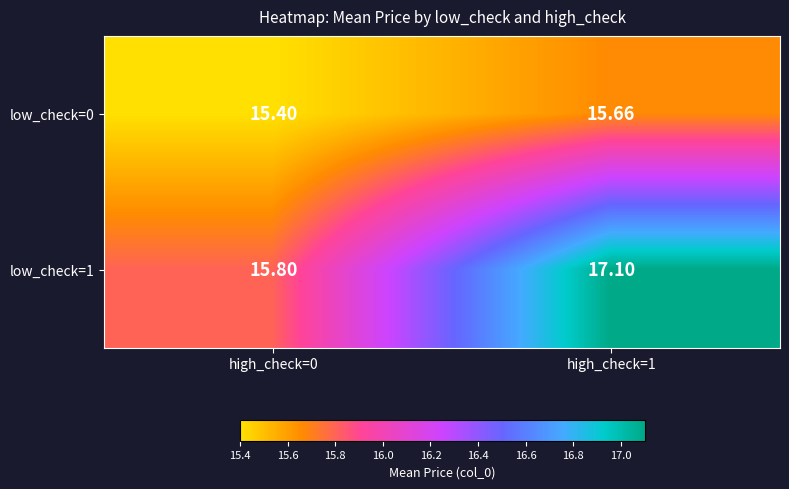

What is the greatest value displayed?

17.1